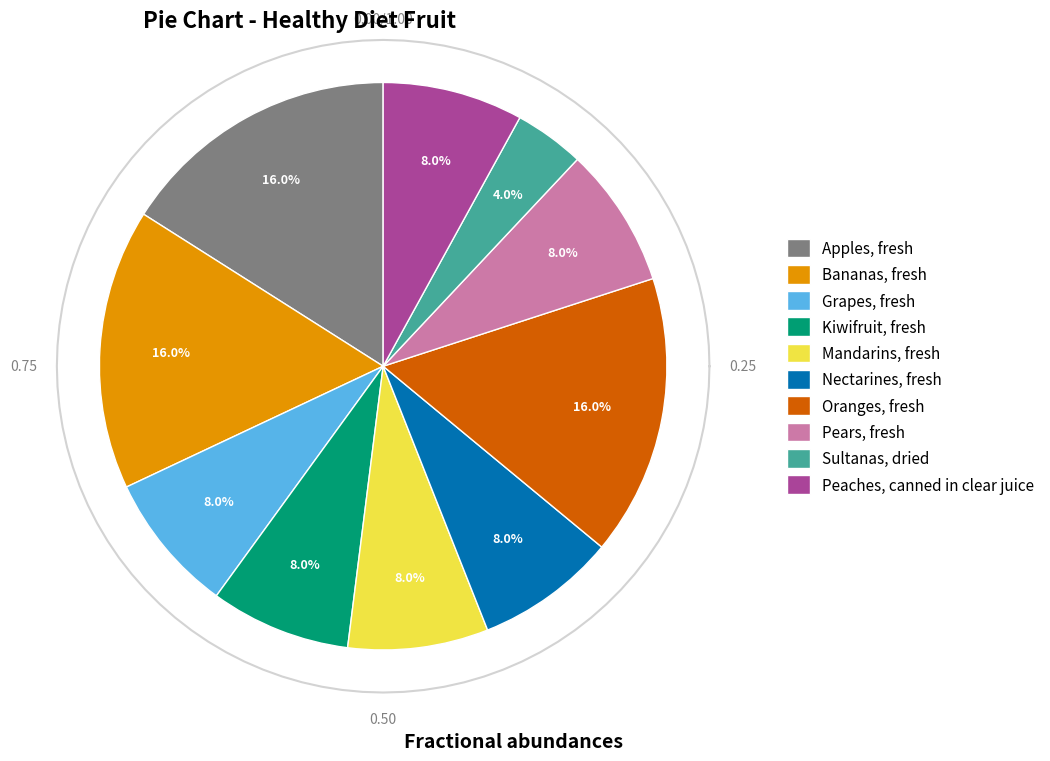

To the nearest percent, what is the average slice percentage?

10%